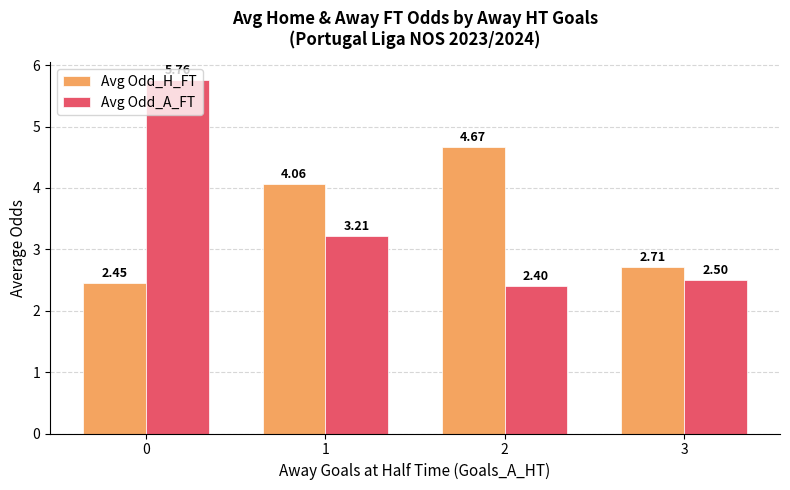

At 1, list the series in order from smallest to largest.

Avg Odd_A_FT, Avg Odd_H_FT